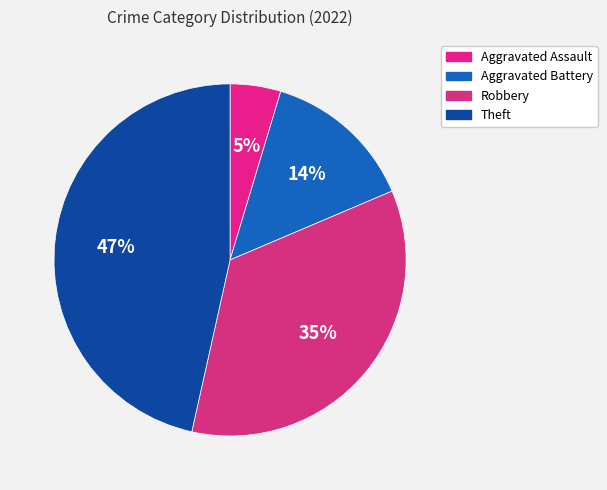

To the nearest percent, what is the difference between the Aggravated Assault and Robbery slice percentages?

30%